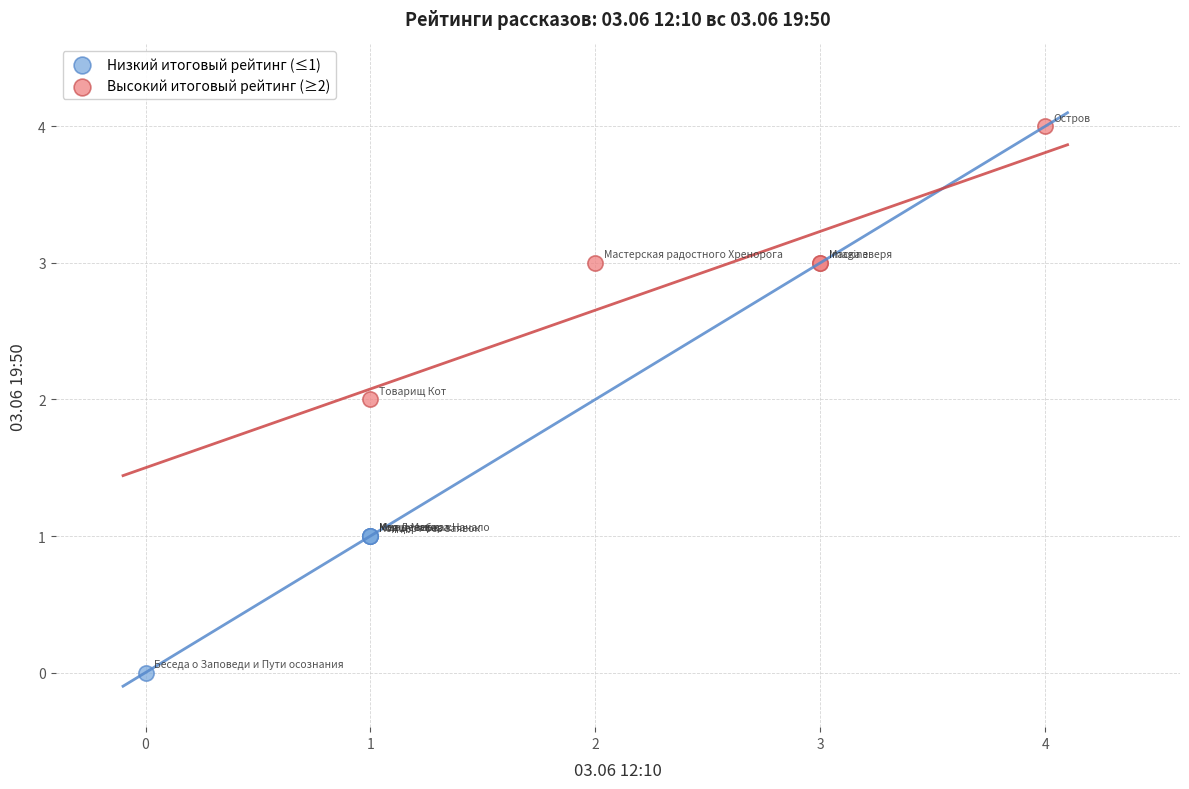

Which series reaches the minimum Y coordinate?

Низкий итоговый рейтинг (≤1)